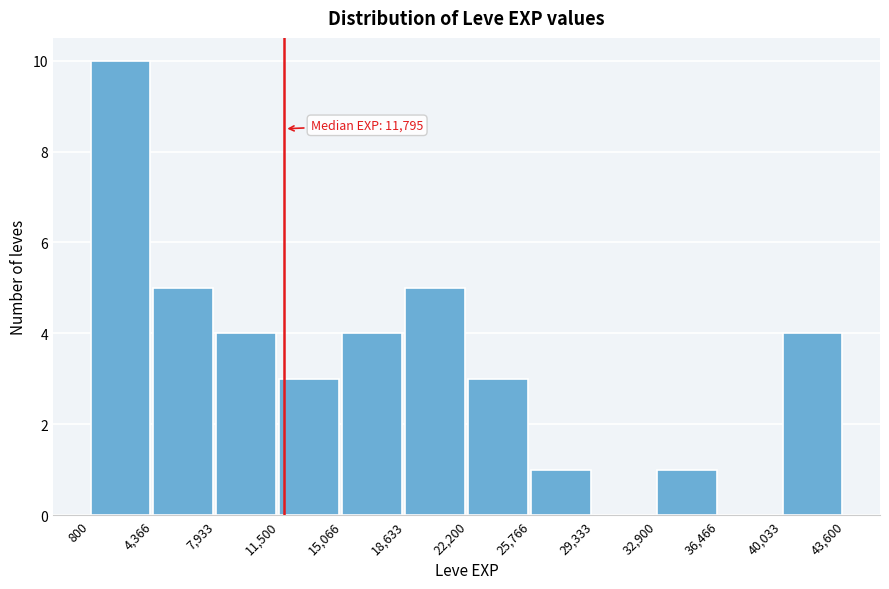

Which range on the x-axis has the tallest bar?

800 to 4,366